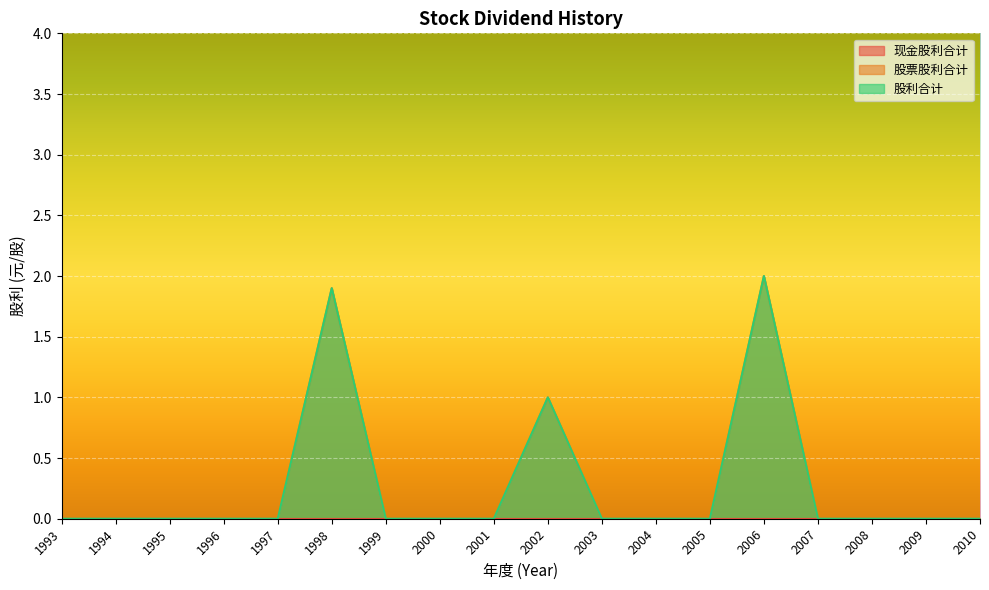

Which series changed the most between 2007 and 2010?

股票股利合计